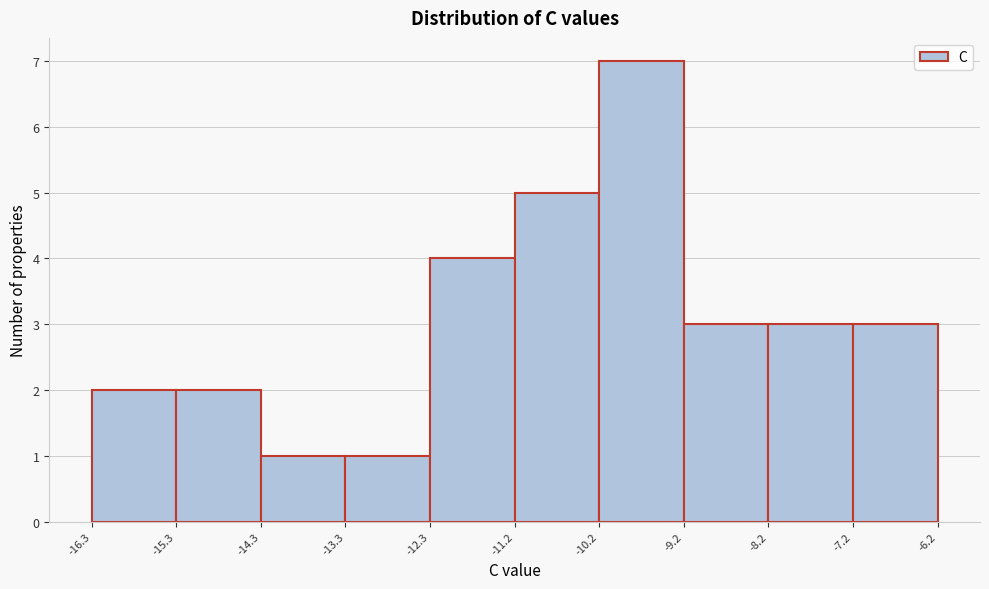

Reading left to right, transcribe this chart: for each bar, give the range it covers on the x-axis and its height. The values are not printed on the chart, so give them approximately, as read against the axis.

-16.3 to -15.3: 2
-15.3 to -14.3: 2
-14.3 to -13.3: 1
-13.3 to -12.3: 1
-12.3 to -11.2: 4
-11.2 to -10.2: 5
-10.2 to -9.2: 7
-9.2 to -8.2: 3
-8.2 to -7.2: 3
-7.2 to -6.2: 3